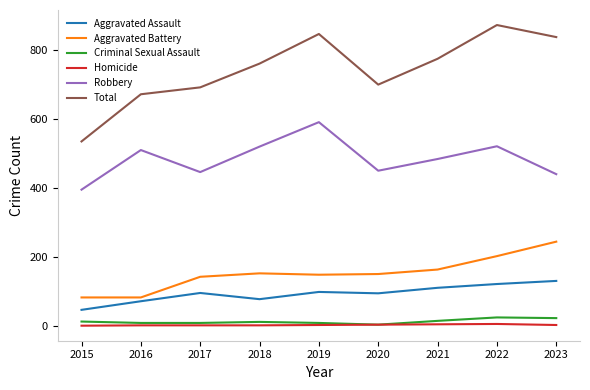

Which series has the largest range (max minus min)?

Total